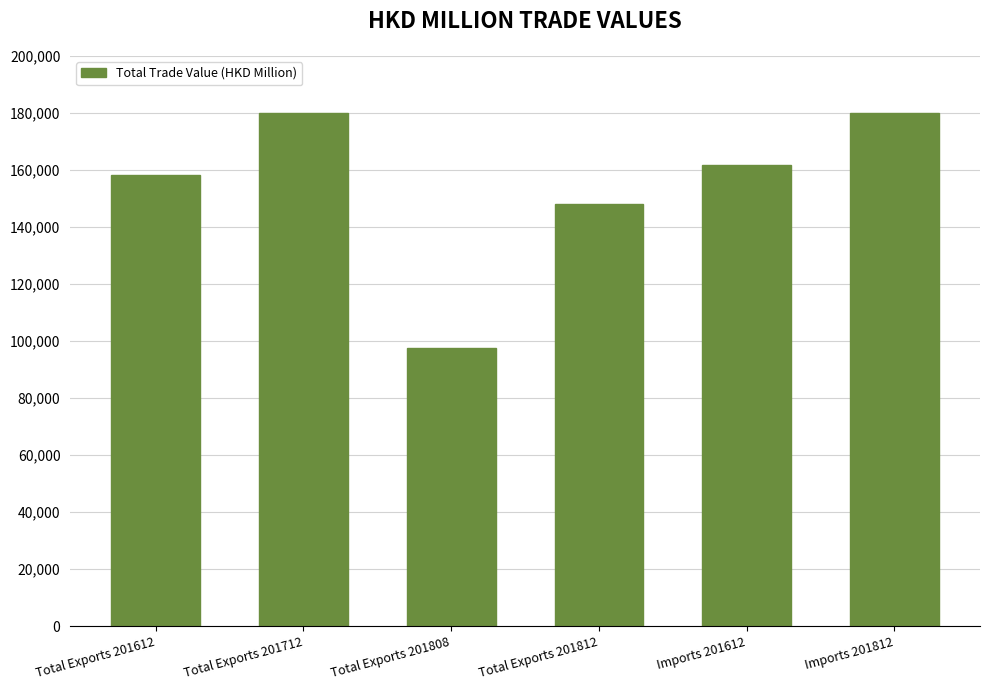

The value at Imports 201812 is 259477.3. True or false?

False